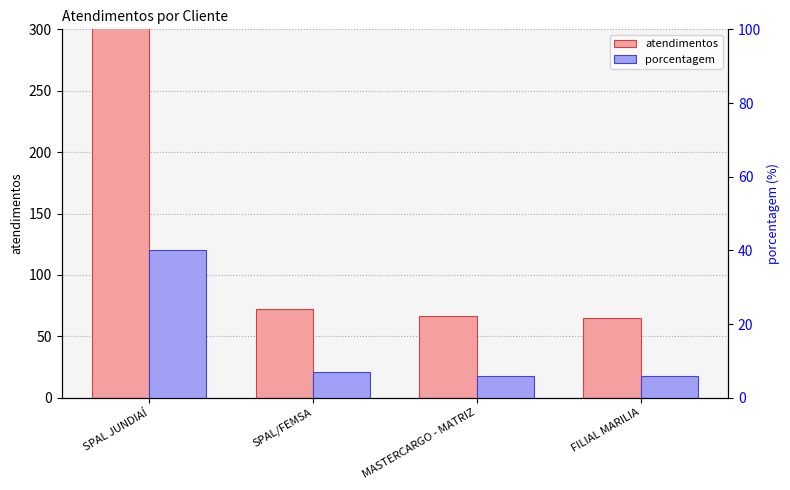

At which label does atendimentos reach its minimum?

FILIAL MARILIA